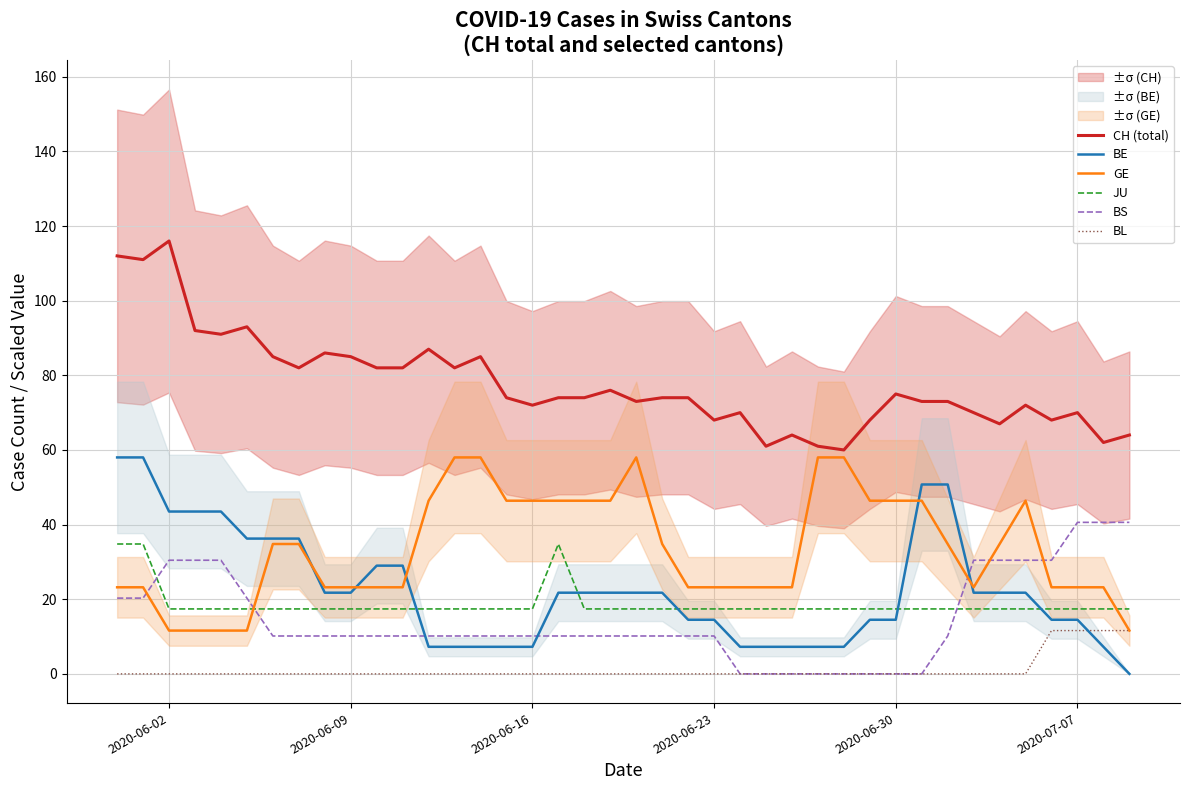

Which series ends up on top after the final intersection of BS and GE?

BS